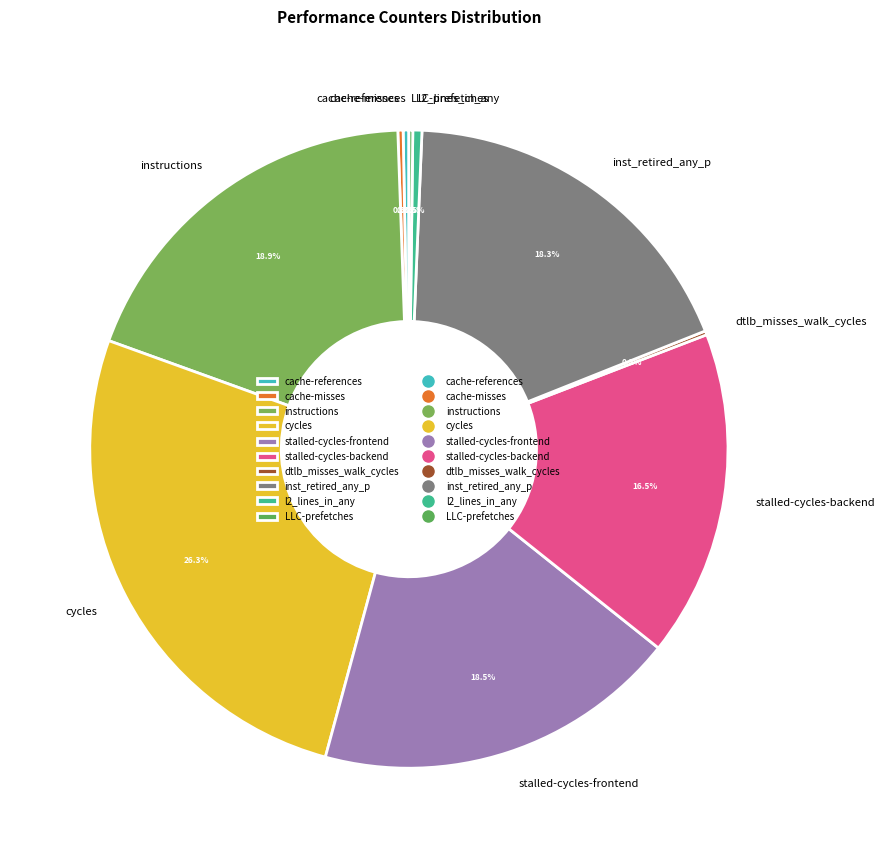

Does instructions account for over 50% of the chart?

No